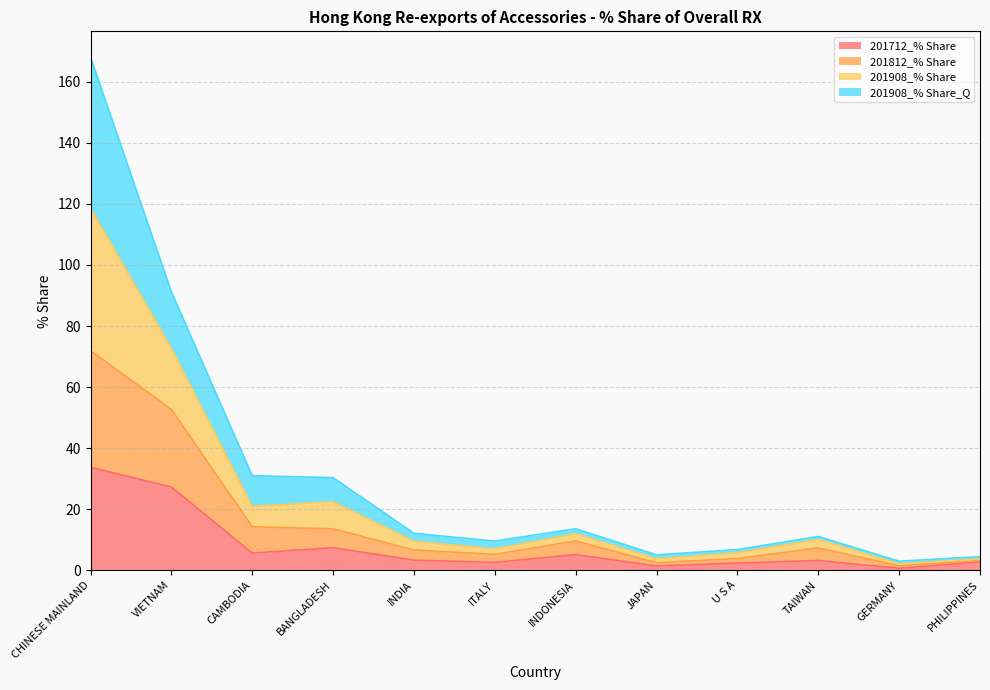

Does the chart have visible grid lines?

Yes